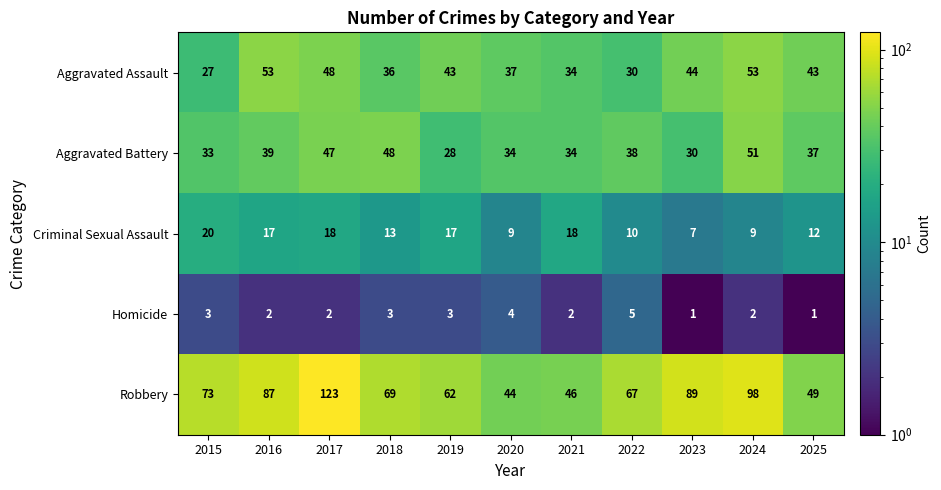

At which category does the chart reach its peak across all series?

2017